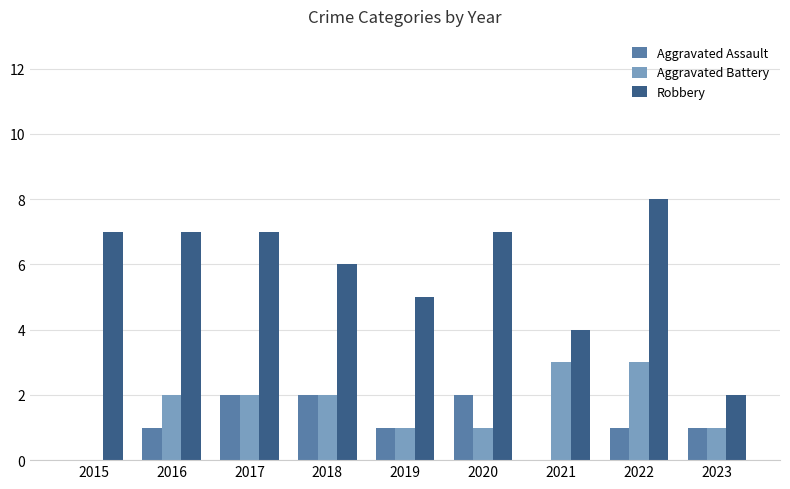

Reading left to right, what are all the values shown in this chart?

Aggravated Assault: 2015=0	2016=1	2017=2	2018=2	2019=1	2020=2	2021=0	2022=1	2023=1
Aggravated Battery: 2015=0	2016=2	2017=2	2018=2	2019=1	2020=1	2021=3	2022=3	2023=1
Robbery: 2015=7	2016=7	2017=7	2018=6	2019=5	2020=7	2021=4	2022=8	2023=2